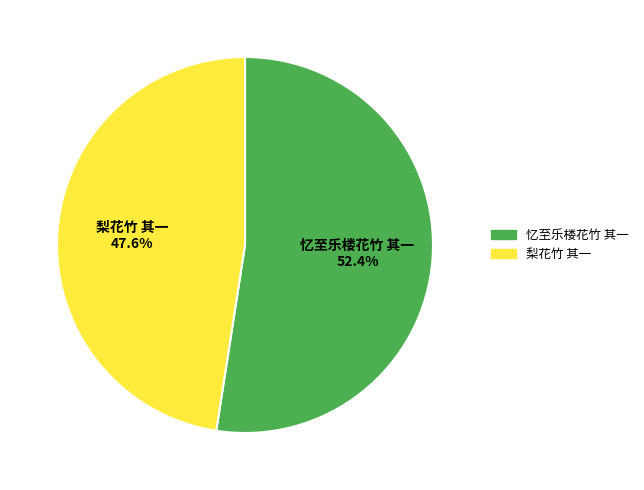

What portion of the pie excludes 忆至乐楼花竹 其一?

47.6%